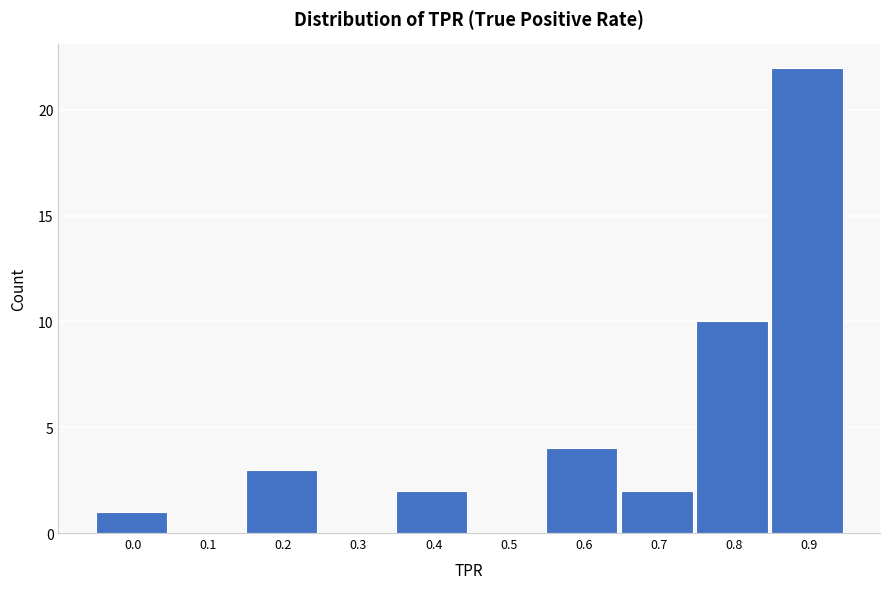

Reading left to right, what are all the values shown in this chart?

0.0=1	0.1=0	0.2=3	0.3=0	0.4=2	0.5=0	0.6=4	0.7=2	0.8=10	0.9=22